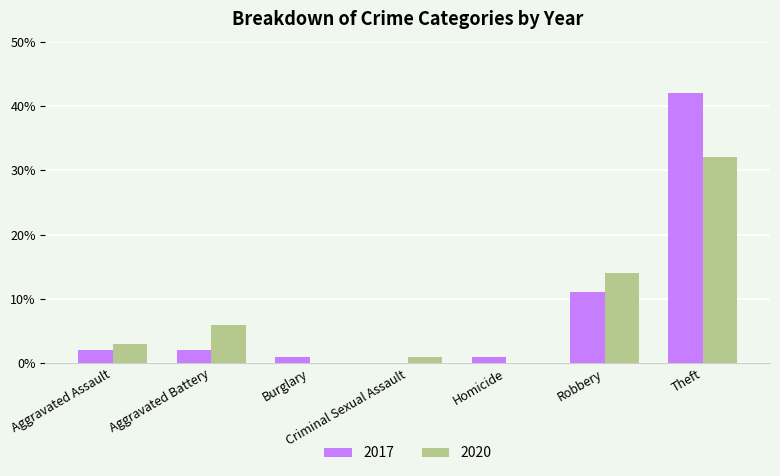

Read the 2020 value at Aggravated Battery.

6